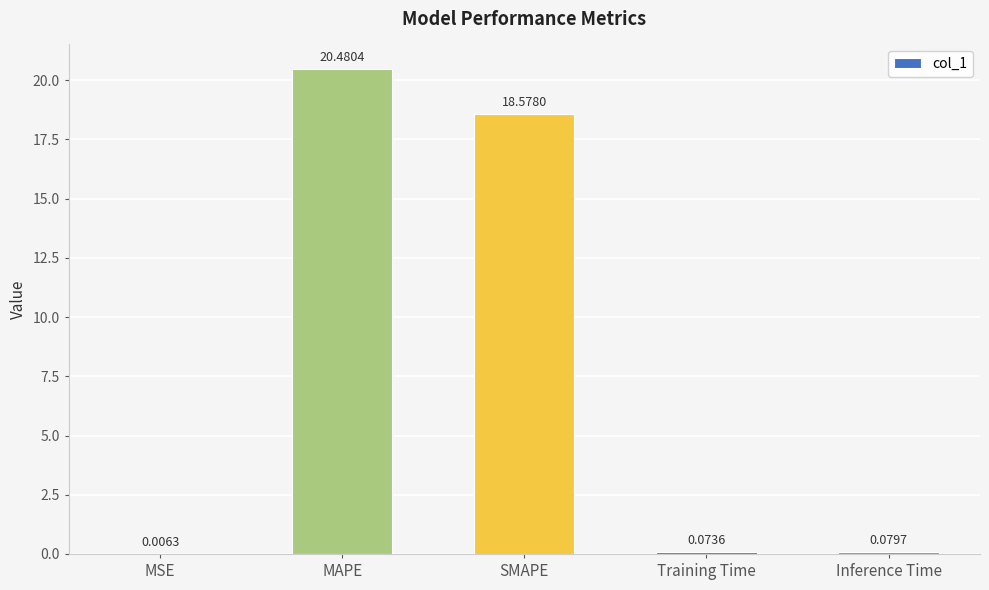

What is the greatest value displayed?

20.5